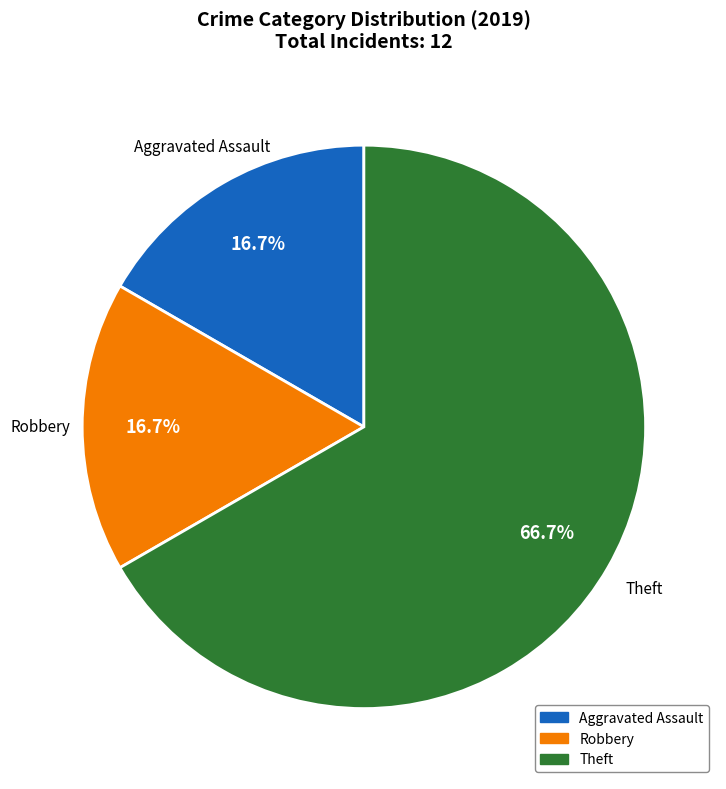

Approximately how many times larger is the value at Aggravated Assault compared to Theft?

0.3